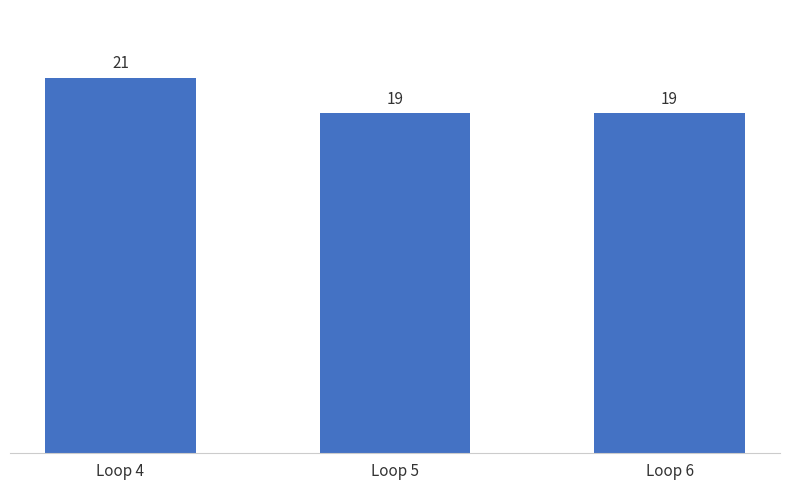

Reading left to right, what are all the values shown in this chart?

21	19	19